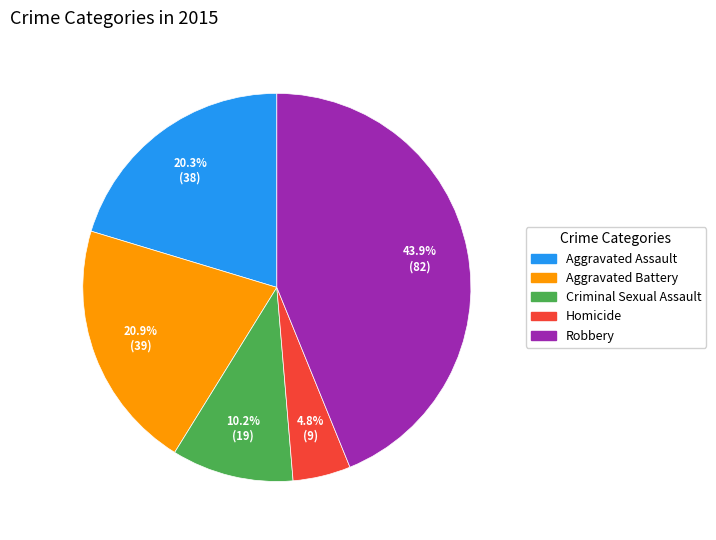

To the nearest percent, what is the average slice percentage?

20%